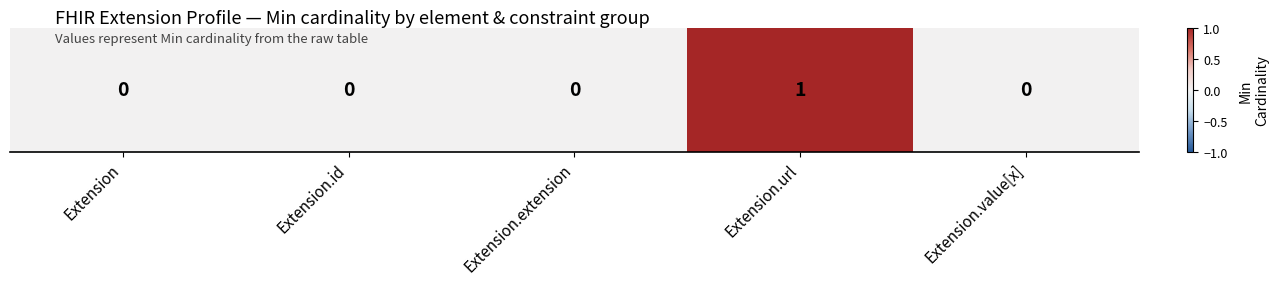

What is the difference between the maximum and minimum values?

1